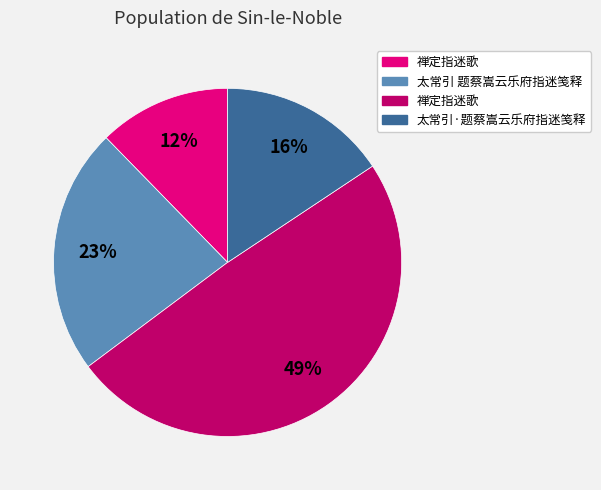

To the nearest percent, what is the average slice percentage?

25%